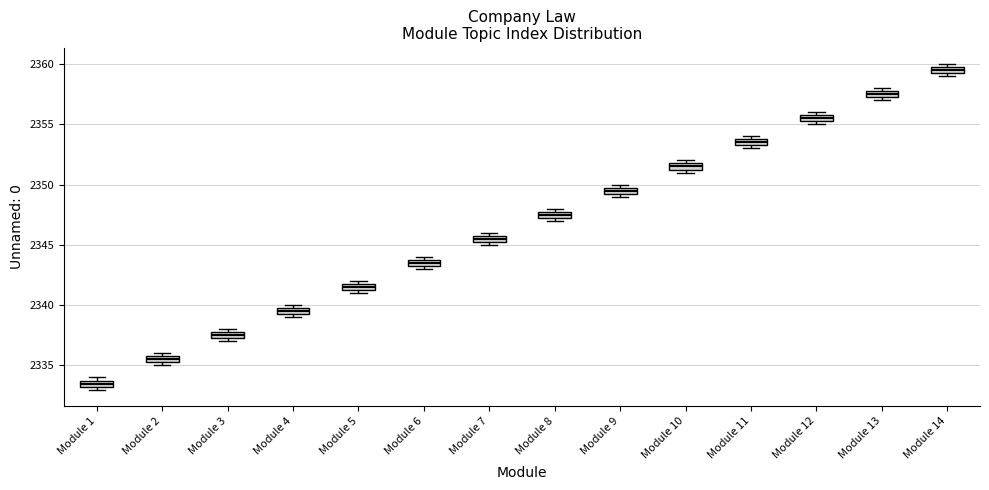

Where is the upper edge of the box for Module 6 on the y-axis? The values are not printed on the chart, so give them approximately, as read against the axis.

2344.0